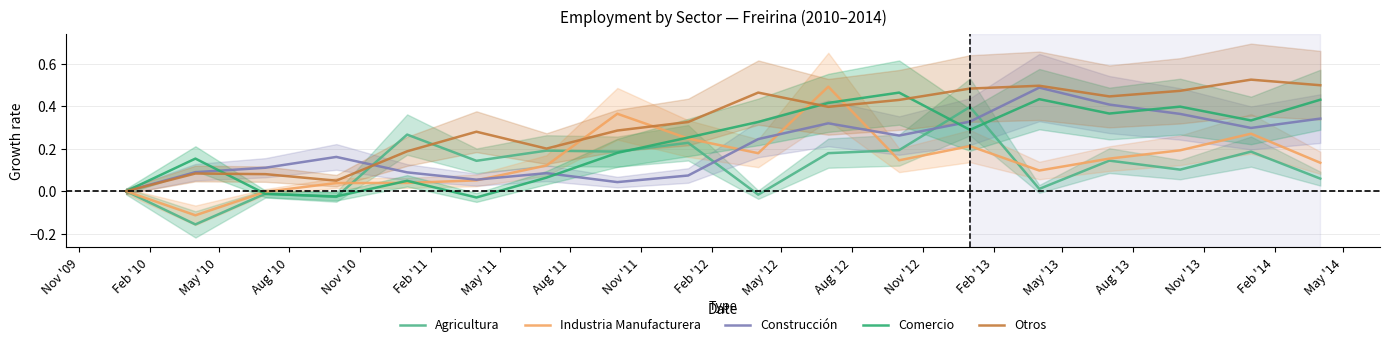

What is the difference between the highest and lowest values at Nov '11?

0.3